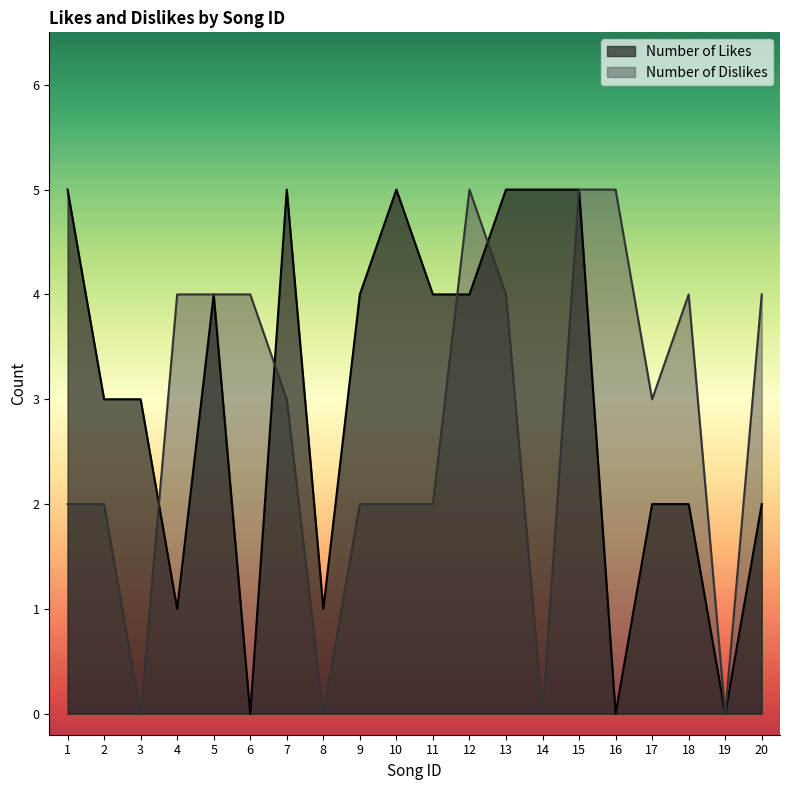

Where do Number of Dislikes and Number of Likes first cross each other?

3 and 4